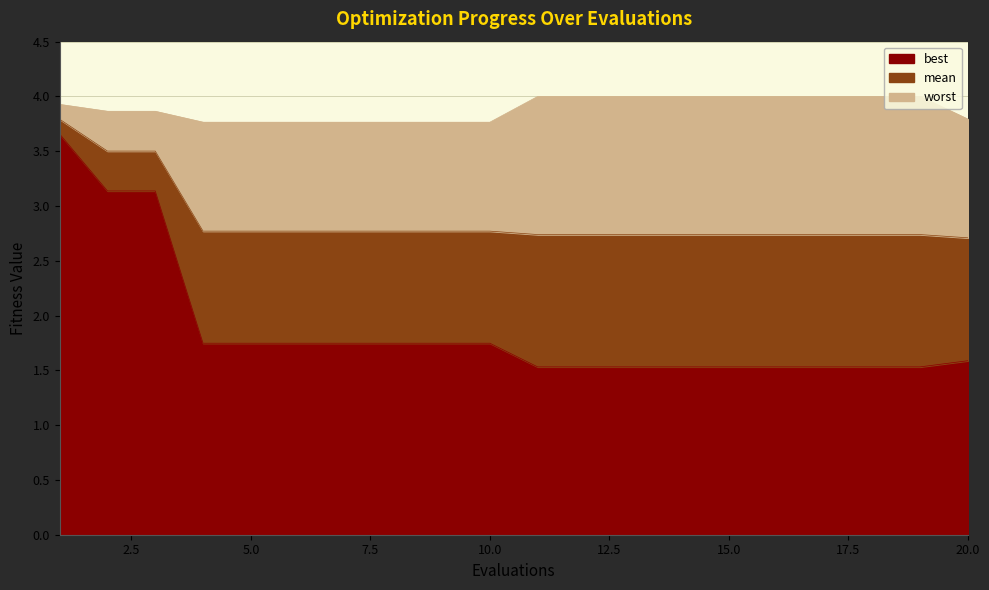

True or false: worst and mean intersect in this chart.

False